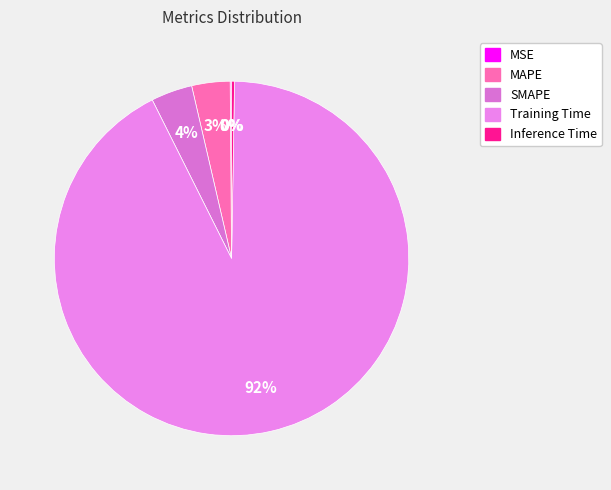

Which has a higher value, Inference Time or SMAPE?

SMAPE